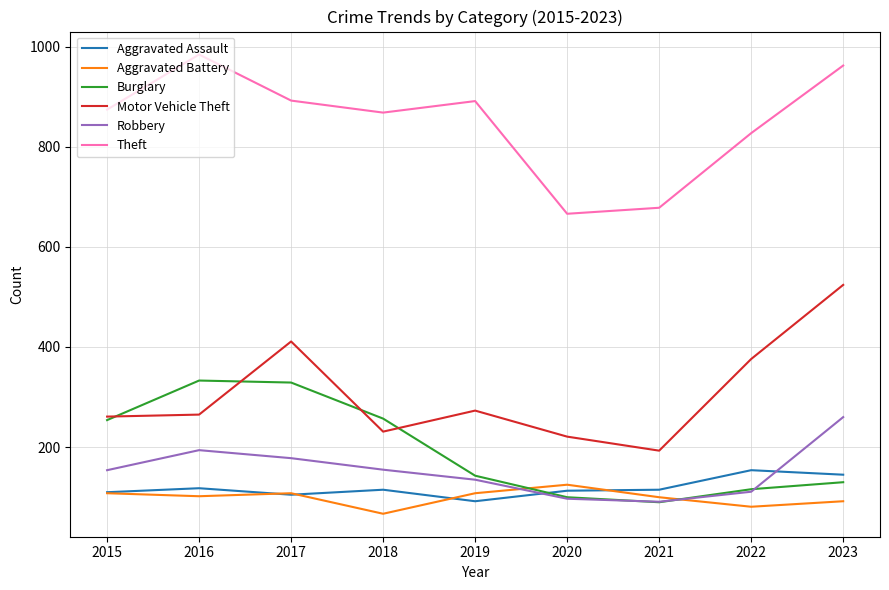

Which category has the highest value in the Aggravated Battery series?

2020